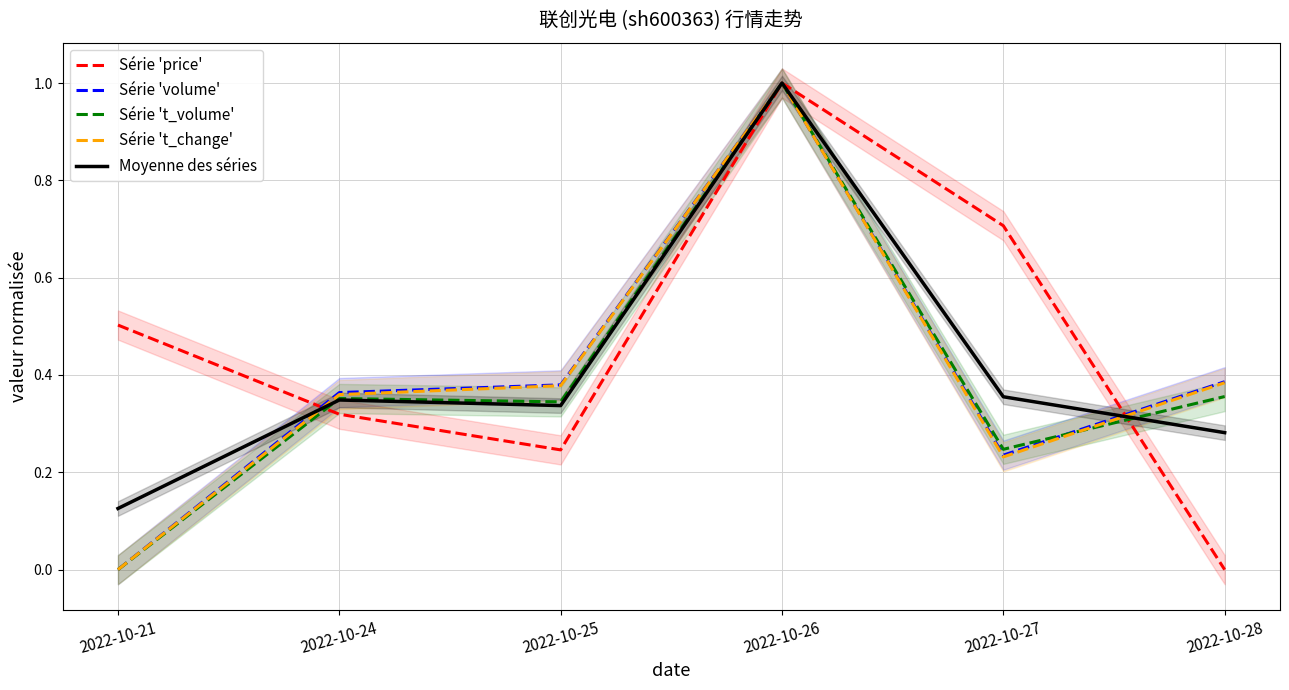

At which category does Moyenne des séries reach its first local valley?

2022-10-25